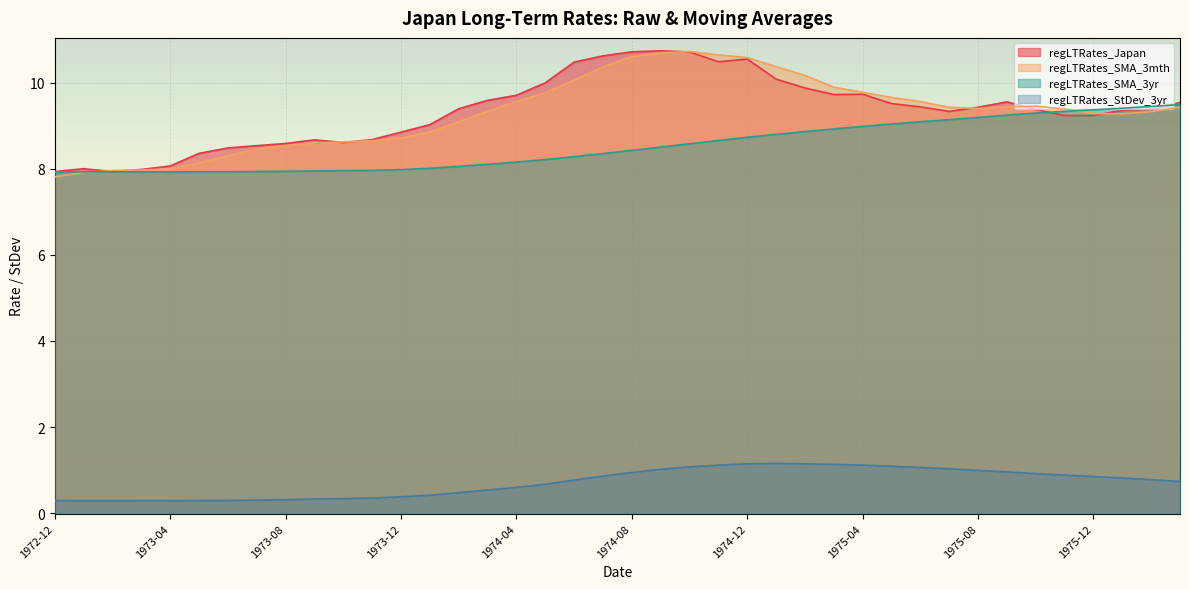

How many data points in regLTRates_Japan are above 9?

27